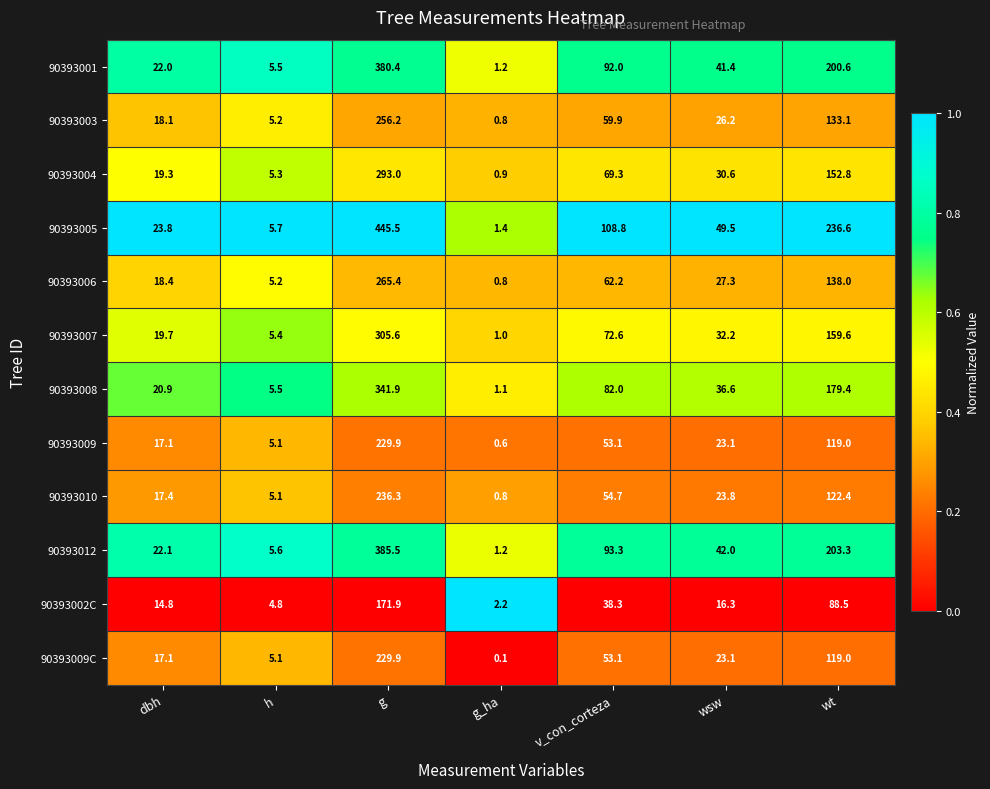

Is it true that 90393008 equals 20.9 at dbh?

True